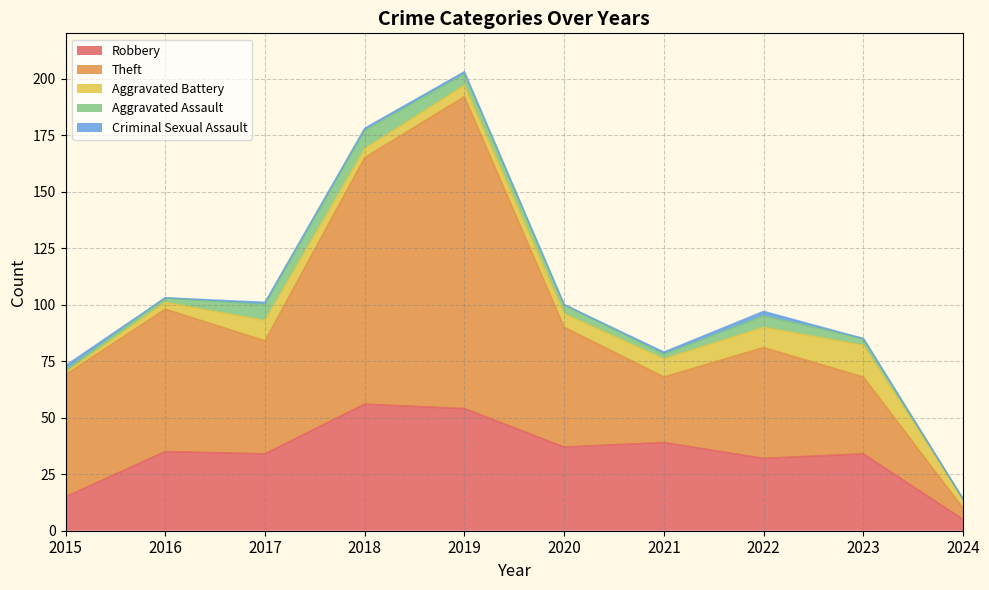

True or false: Aggravated Battery has a value of 15 at 2017.

False